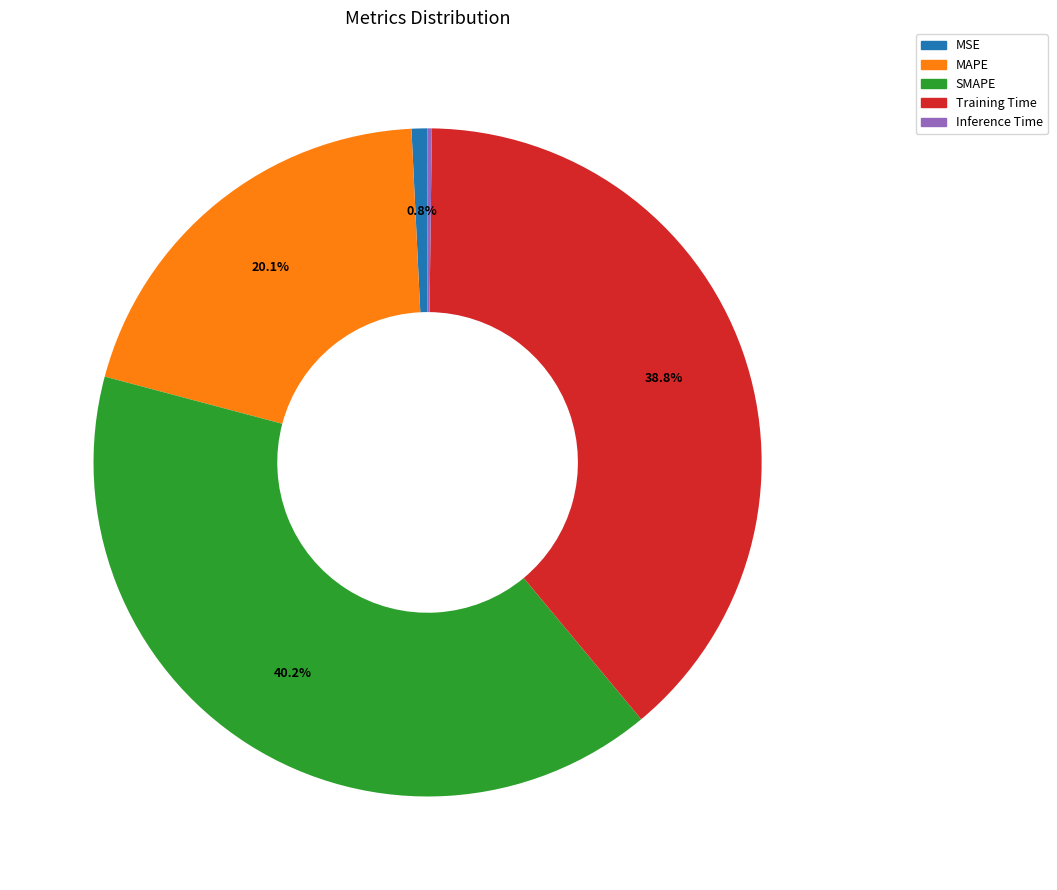

Which slice is the largest?

SMAPE